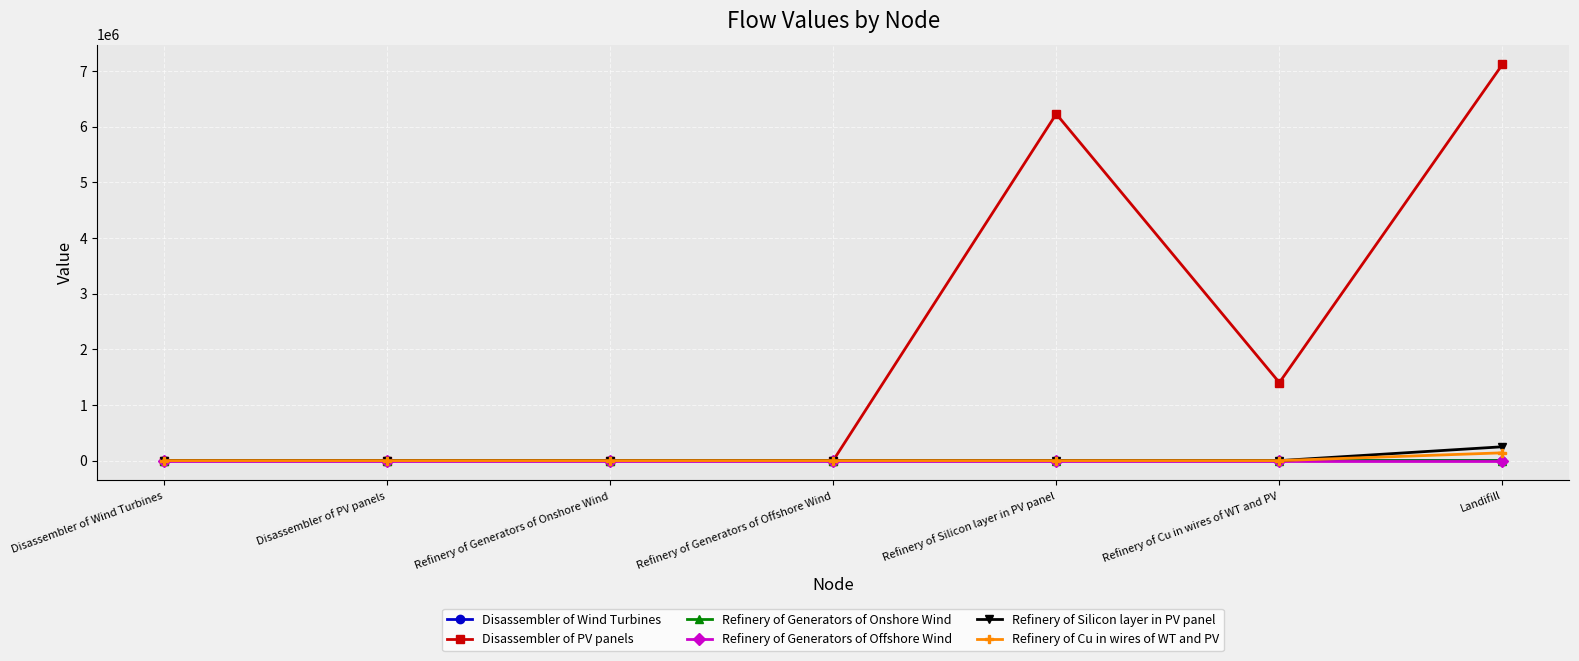

The value of Refinery of Cu in wires of WT and PV at Refinery of Cu in wires of WT and PV is 0.0. True or false?

True